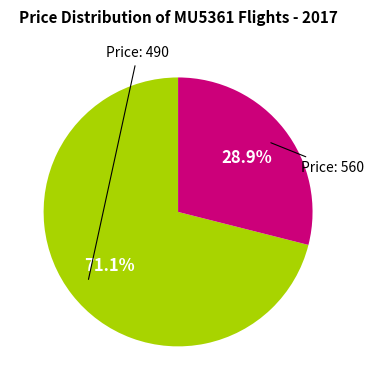

Is there any slice that represents more than half of the pie?

Yes